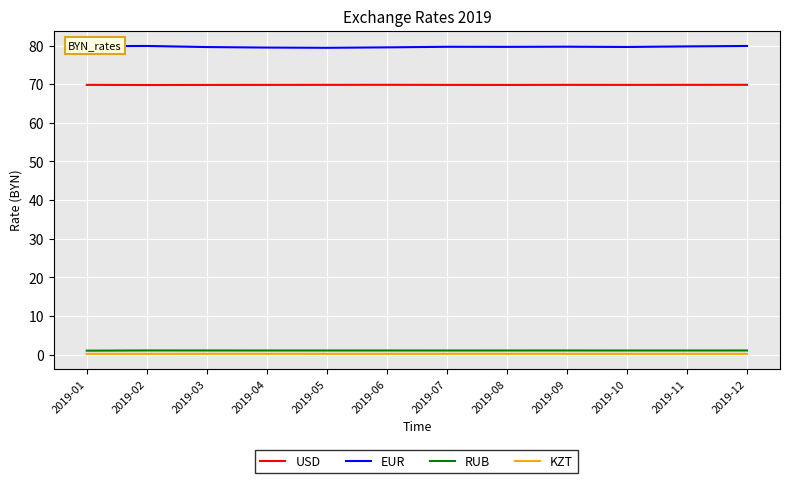

True or false: EUR and RUB intersect in this chart.

False